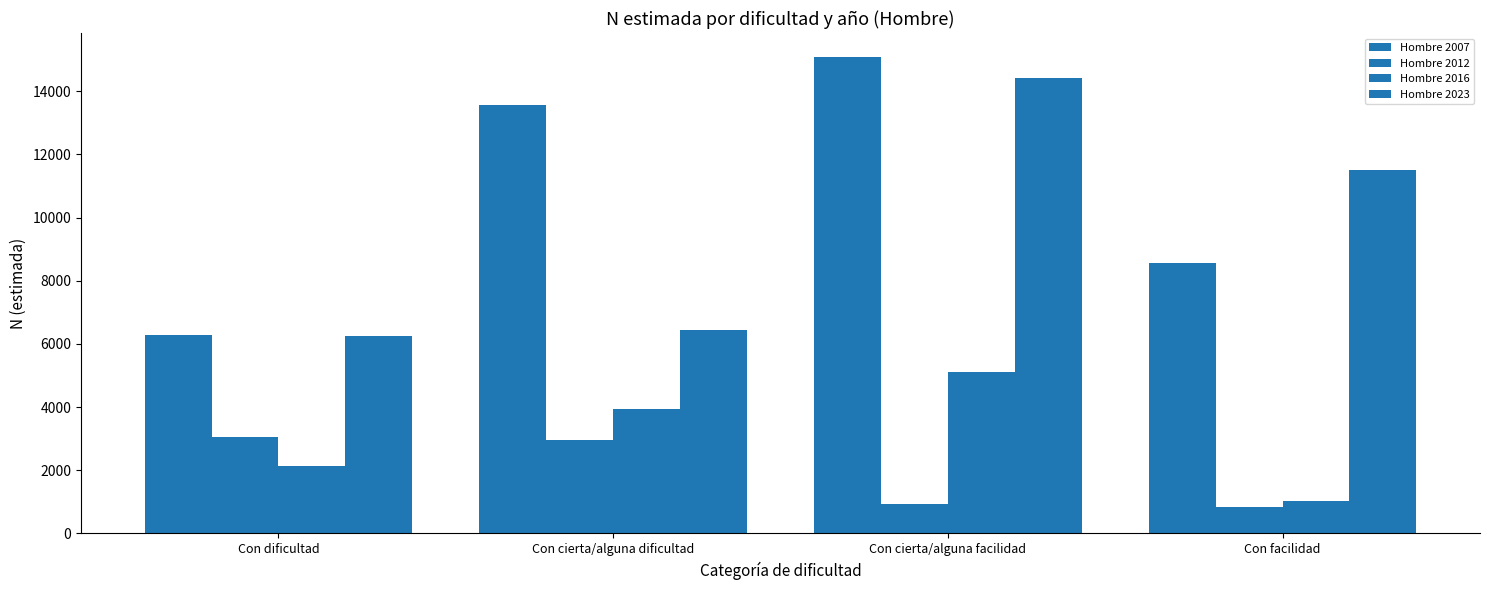

Does the chart contain any negative values?

No